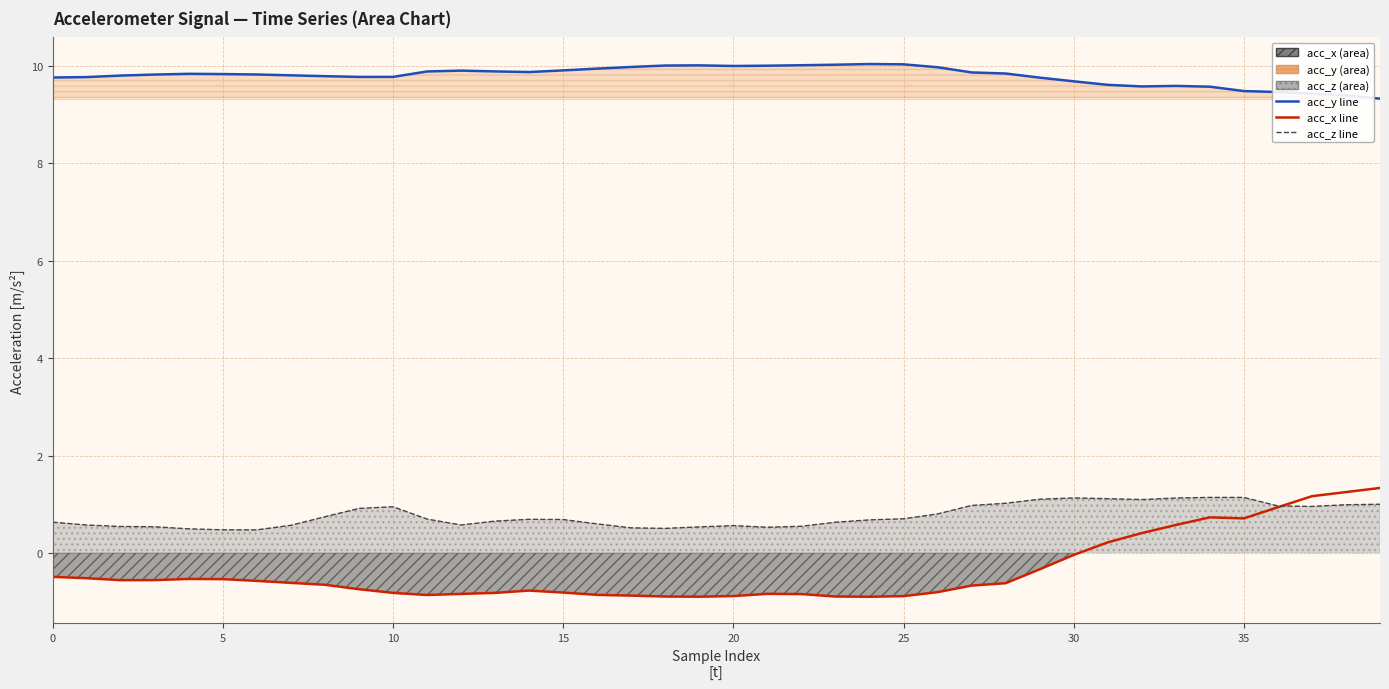

True or false: acc_z line has a value of 1.0 at 38.

True